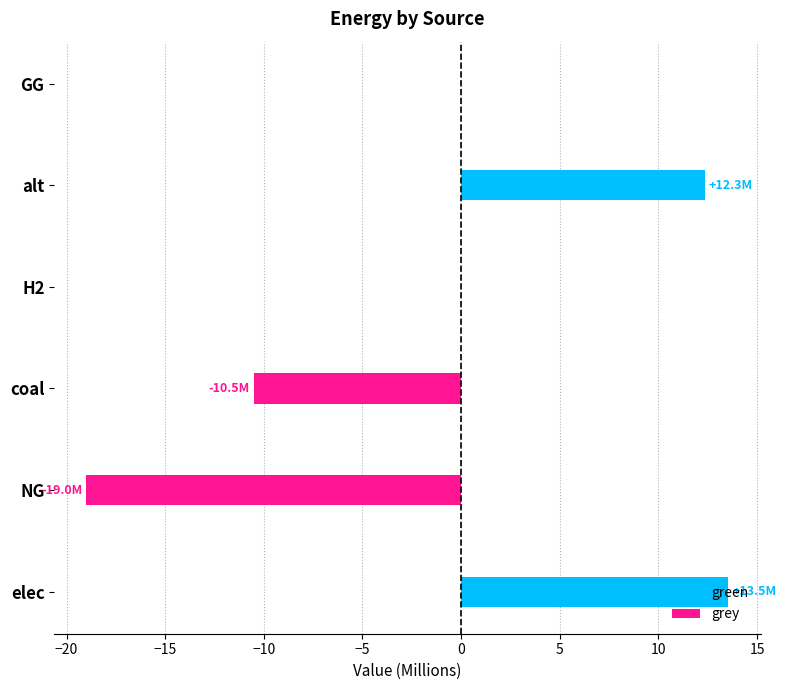

Reading right to left, what are all the values shown in this chart?

green: 0.0	12.3	0.0	0.0	0.0	13.5
grey: 0.0	0.0	0.0	-10.5	-19.0	0.0